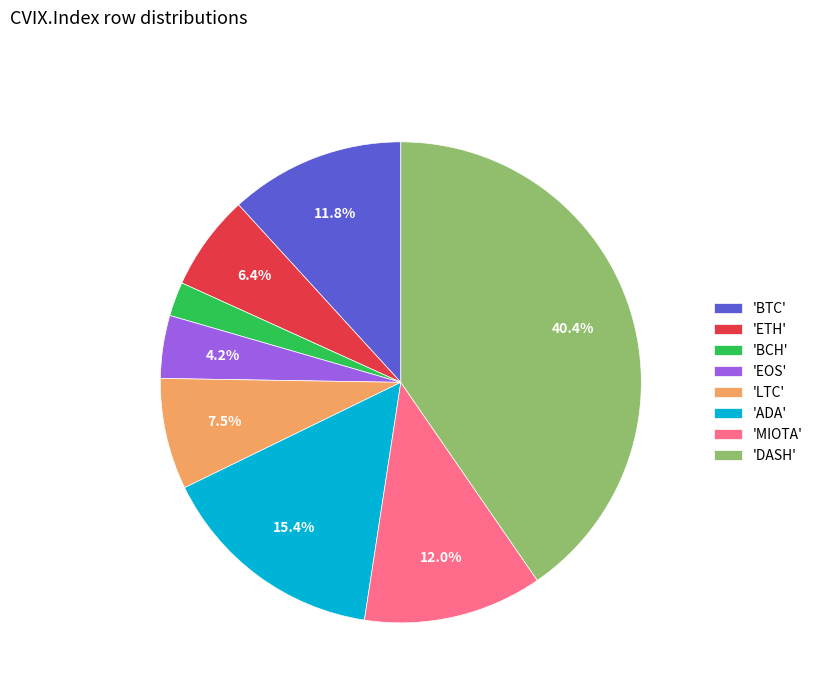

Does 'EOS' represent more than half of the total?

No